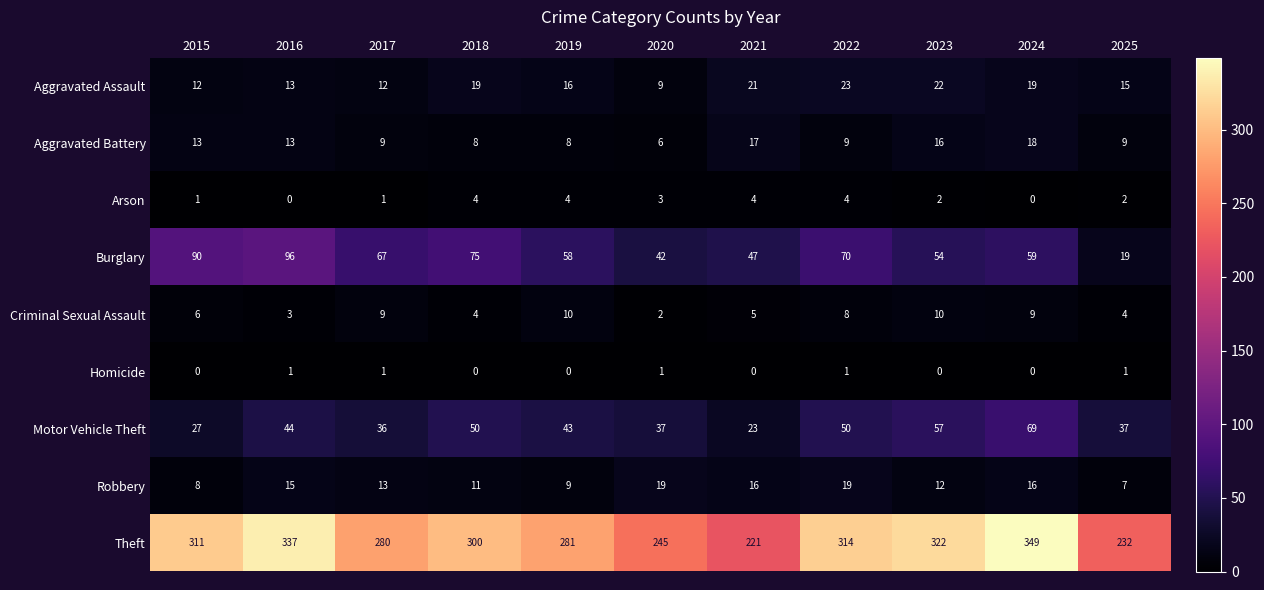

What is the sum of all Criminal Sexual Assault values?

70